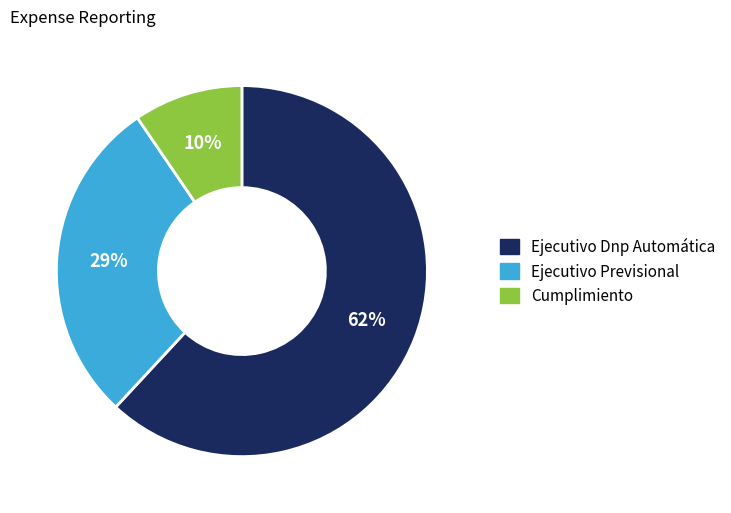

Combined, do Cumplimiento and Ejecutivo Previsional account for over 50%?

No